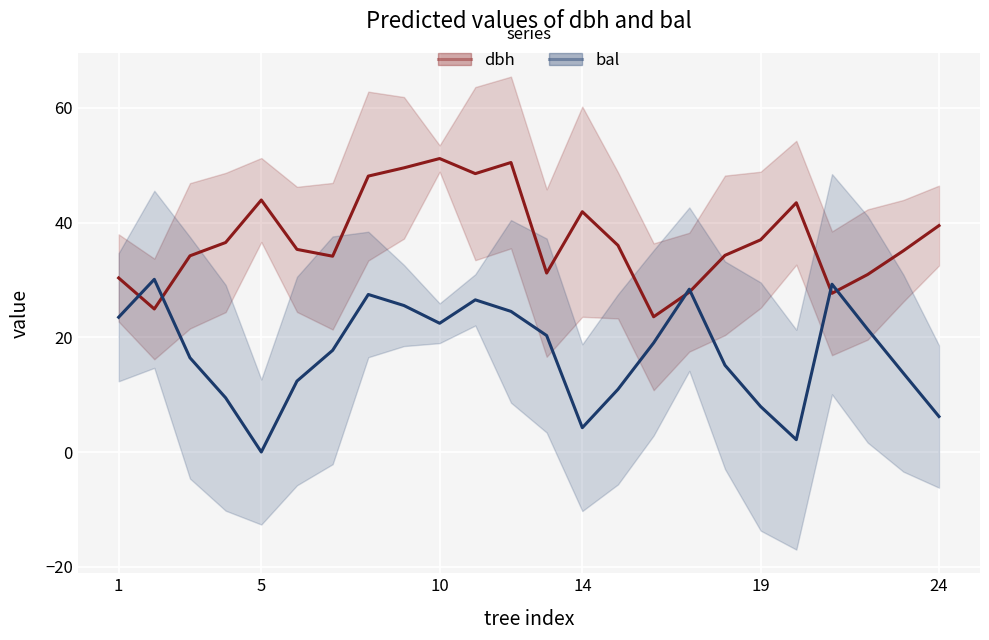

True or false: bal has a value of 17.7 at 6.

True